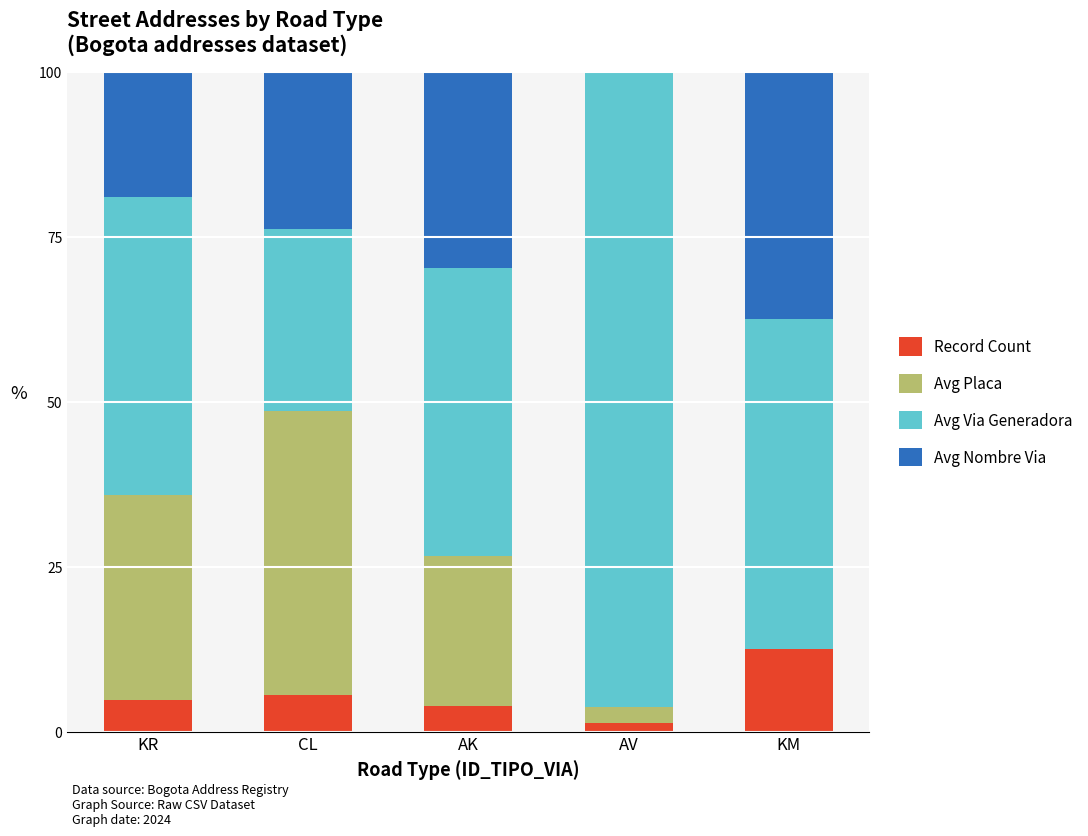

What is the highest value of the Record Count series?

12.5